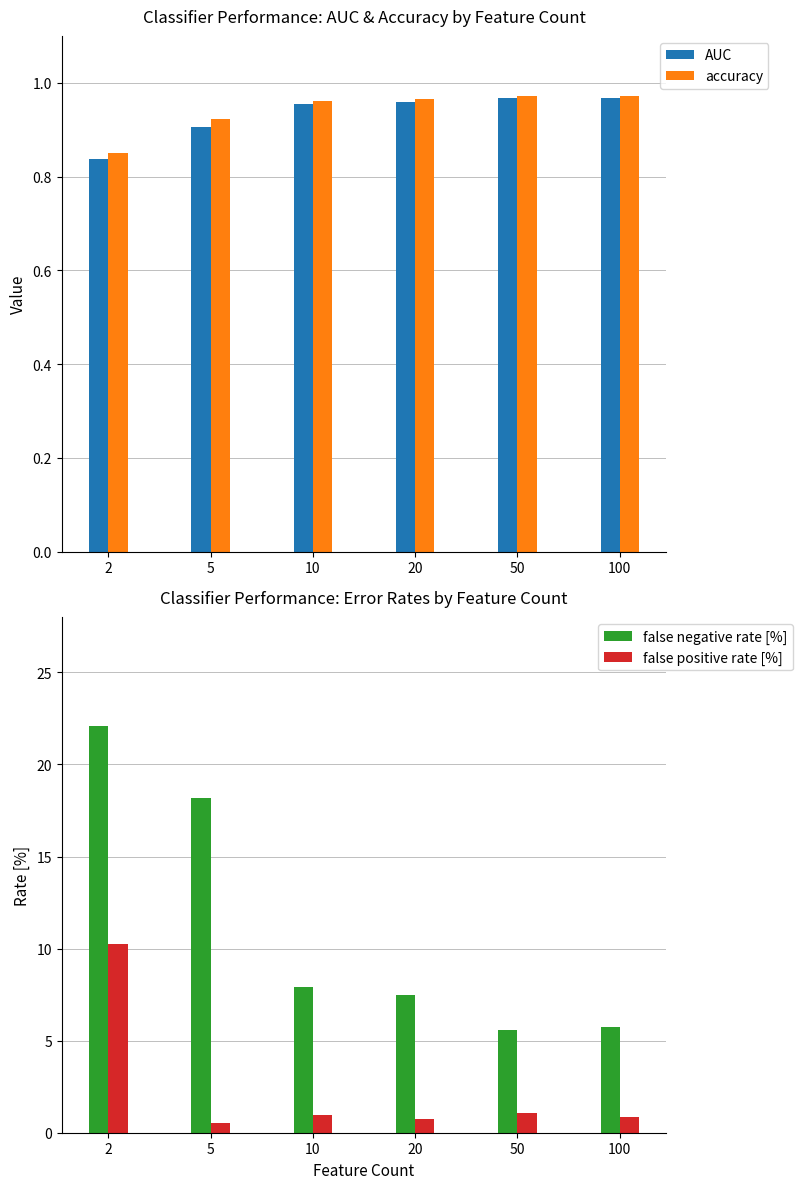

Which category has the highest value in the accuracy series?

100